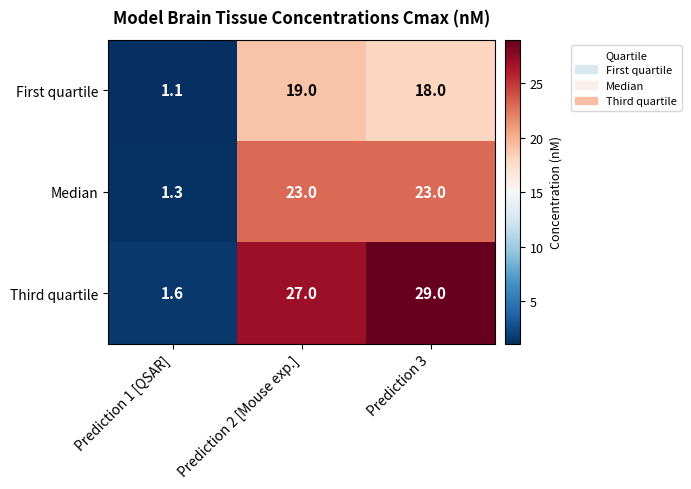

What value does the First quartile series have at Prediction 1 [QSAR]?

1.1